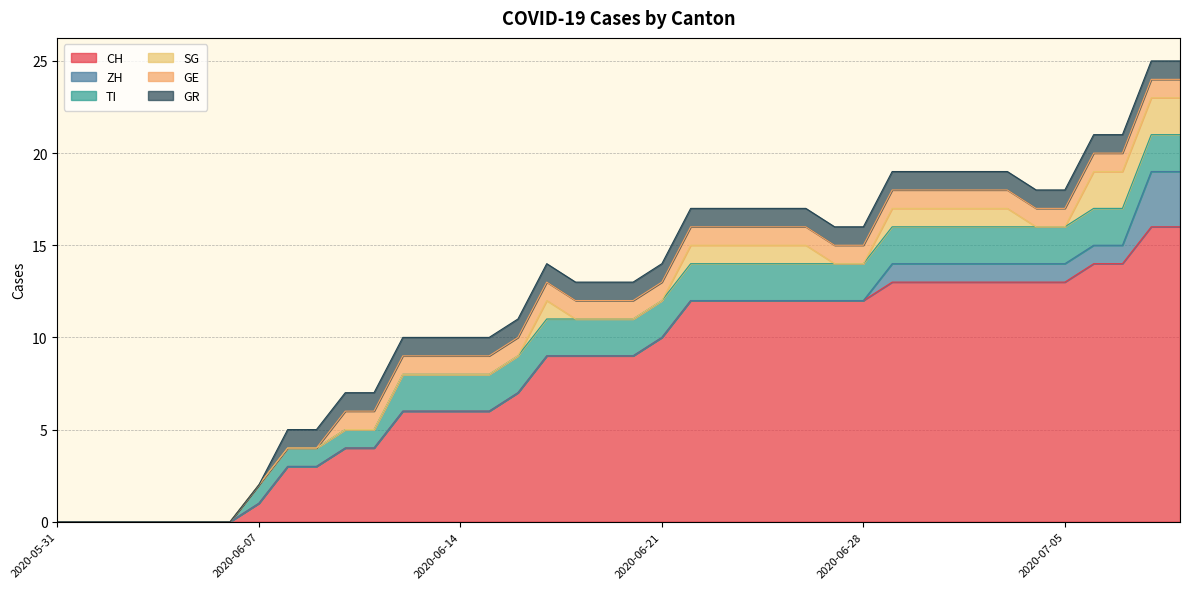

What is the difference between the highest and lowest values at 2020-06-28?

12